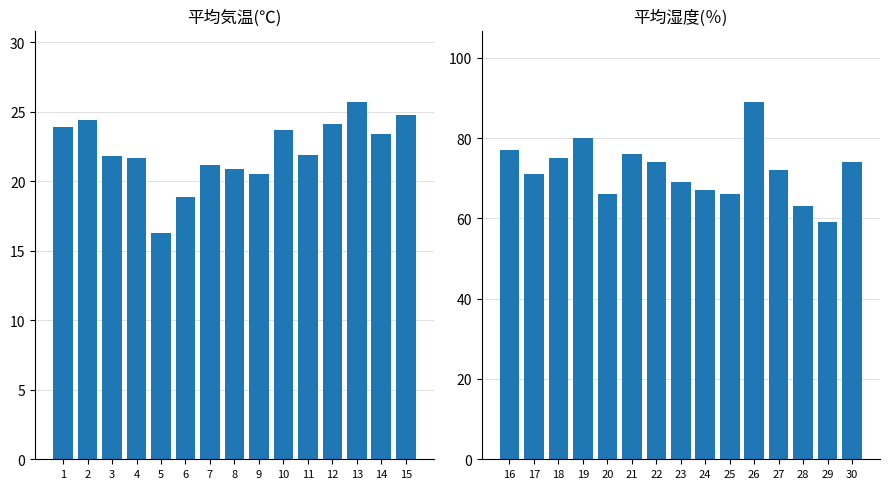

At which label does 平均気温(℃) first exceed 21?

1